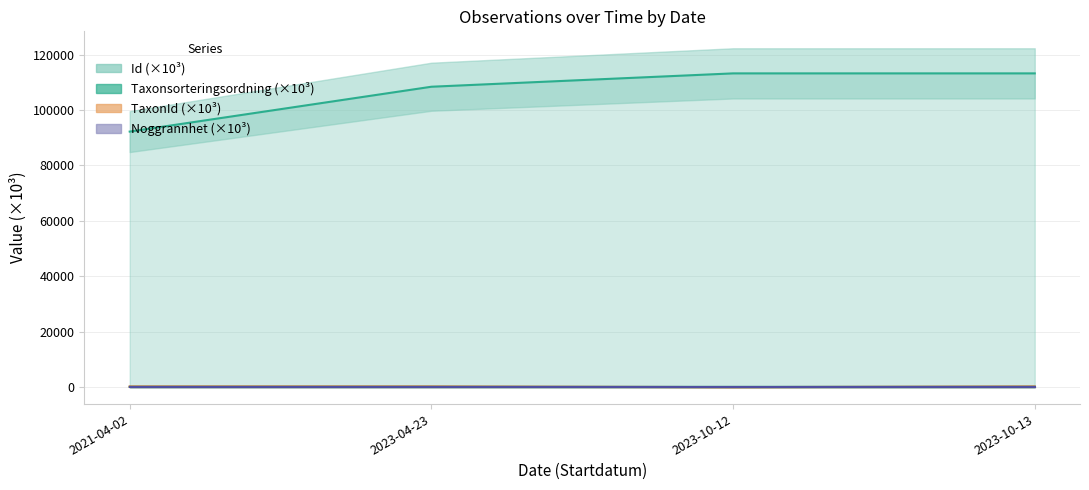

What is the difference between the highest and lowest values at 2023-04-23?

108424.2